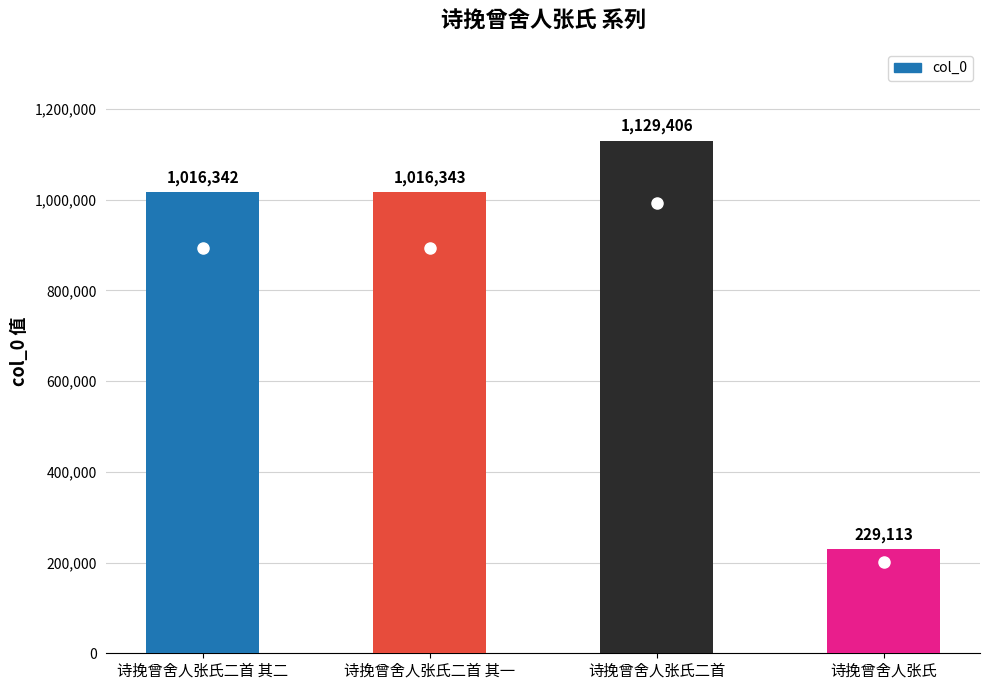

What position from the left is 诗挽曾舍人张氏?

4